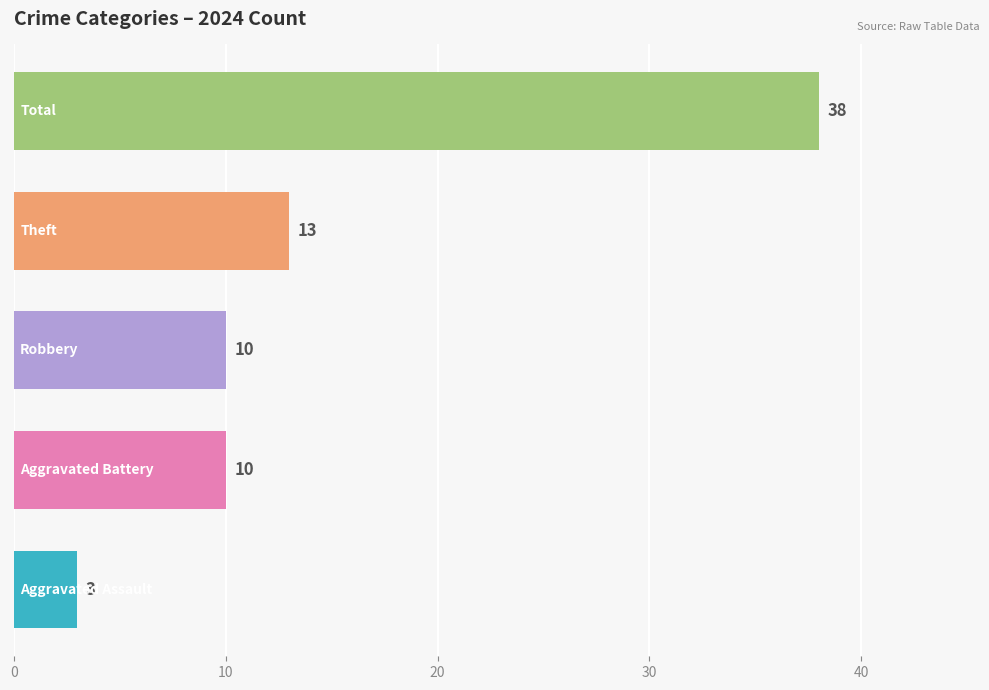

What is the maximum value shown in the chart?

38